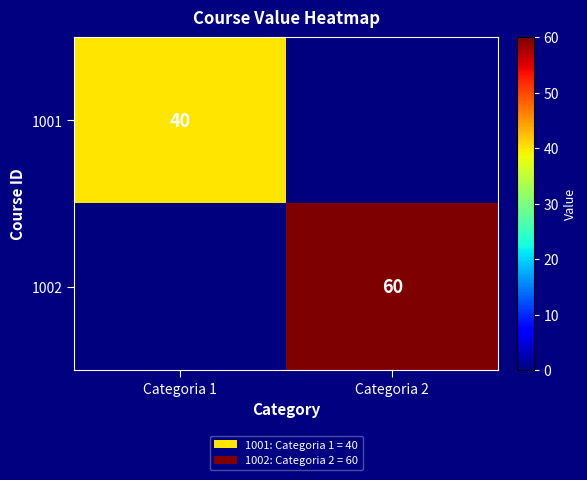

The 1001 series shows 40 at Categoria 1. True or false?

True